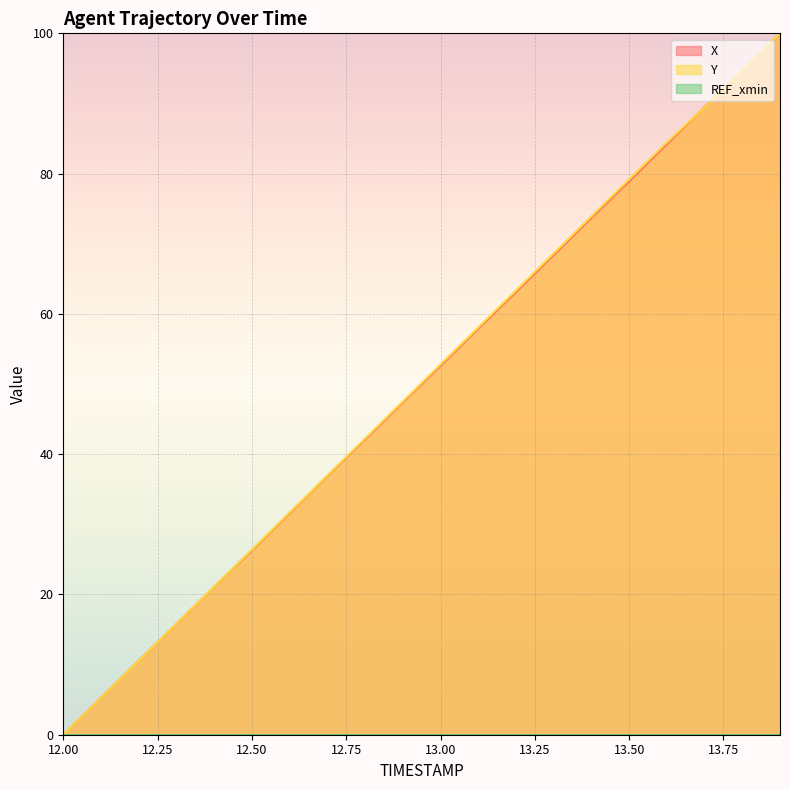

Is it true that Y equals 146.1 at 13.7?

False